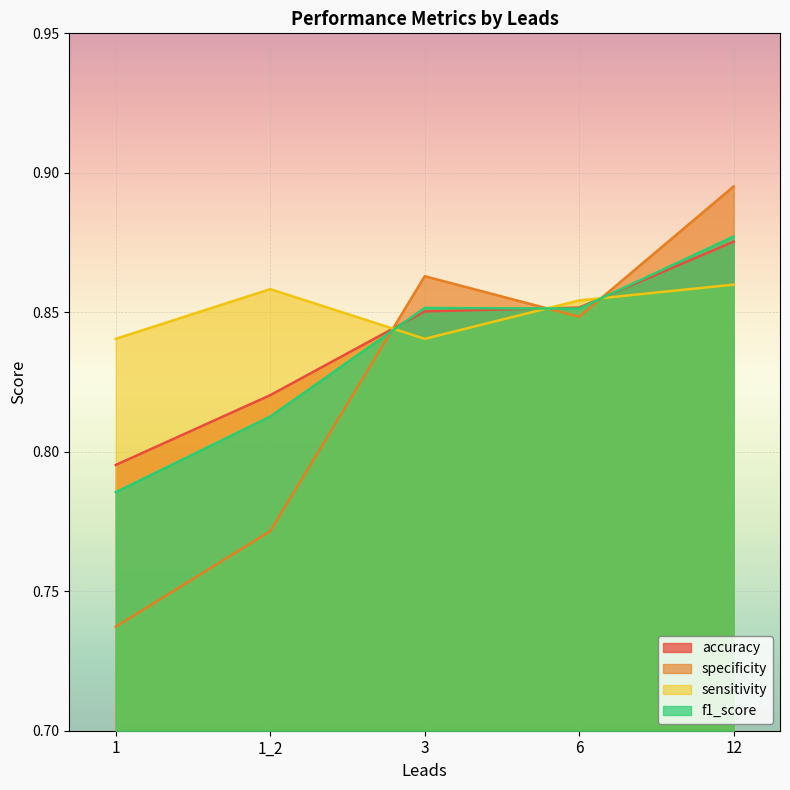

At how many categories does at least one series exceed 0?

5